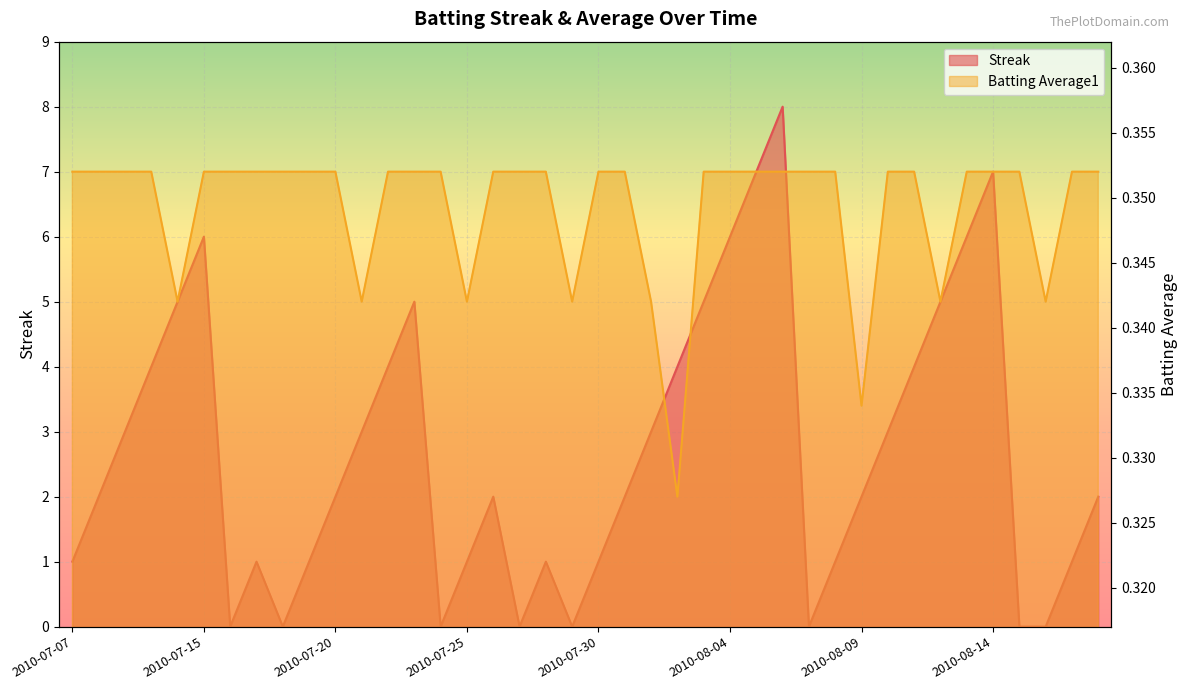

How many lines are shown in the chart?

2